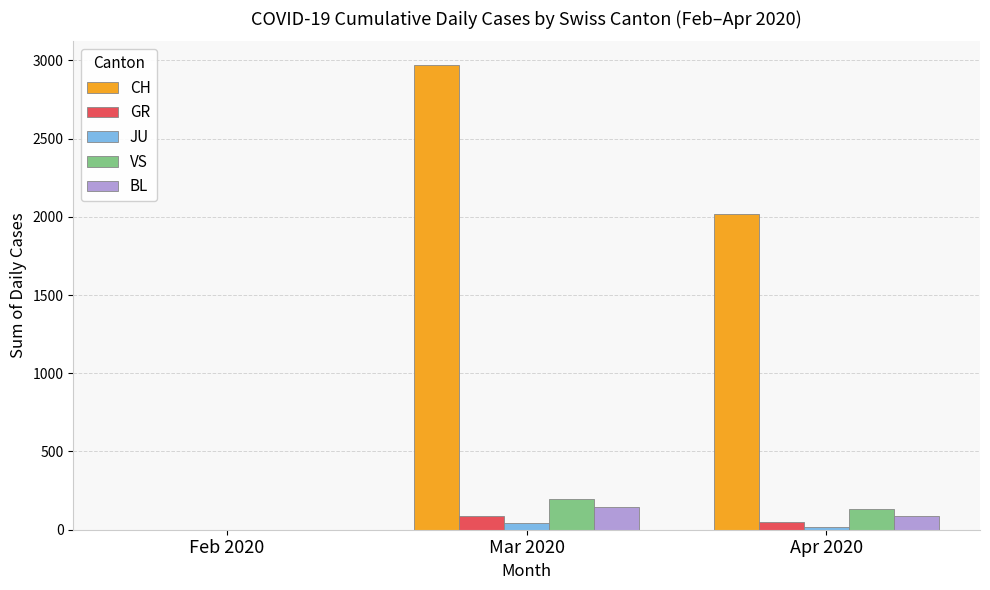

What is the average value of the VS series?

109